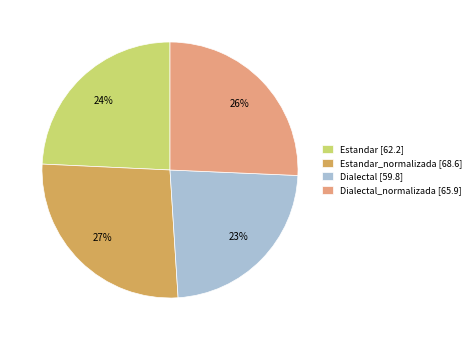

What percentage is the Estandar [62.2] slice, to the nearest percent?

24%